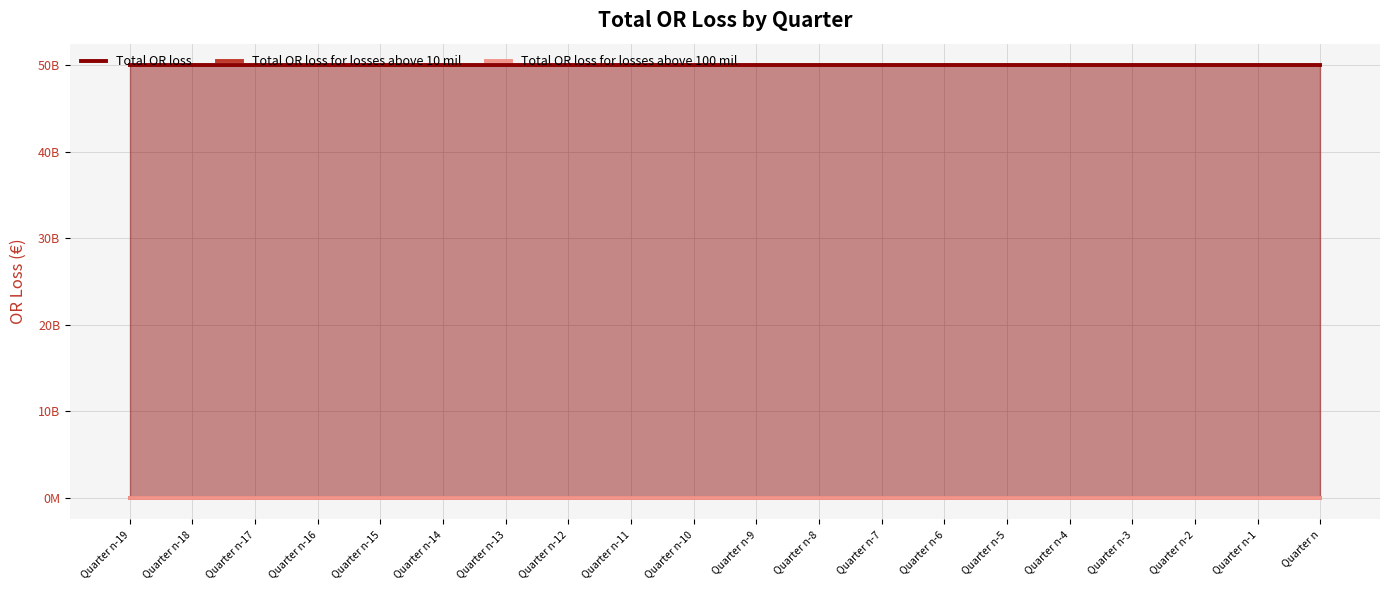

True or false: Total OR loss for losses above 100 mil and Total OR loss intersect in this chart.

False